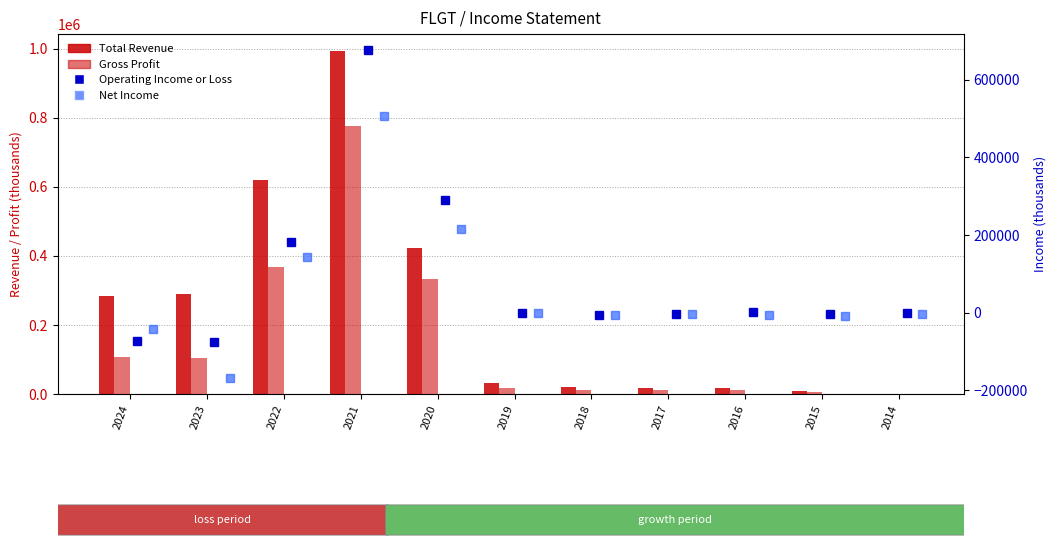

At which category is the sum across all series the highest?

2021